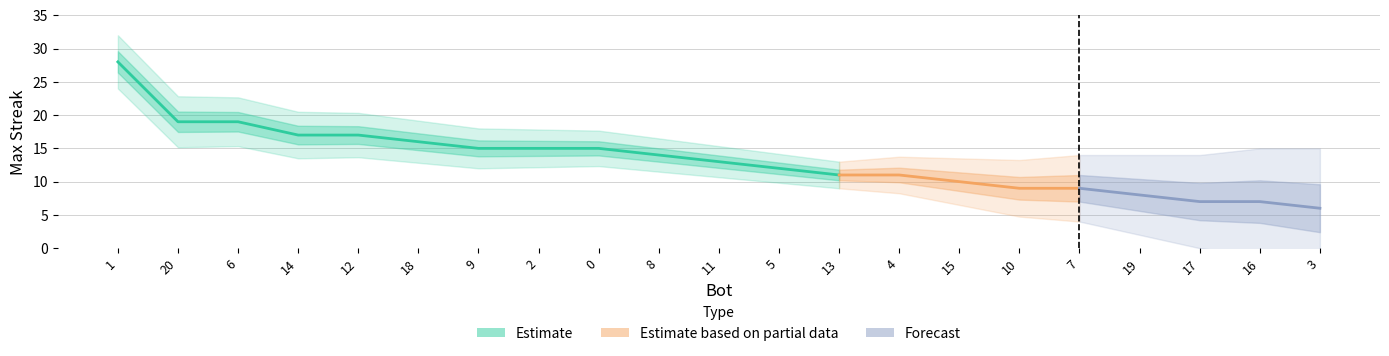

Rank the categories by value from lowest to highest.

3, 17, 16, 19, 10, 7, 15, 13, 4, 5, 11, 8, 9, 2, 0, 18, 14, 12, 20, 6, 1